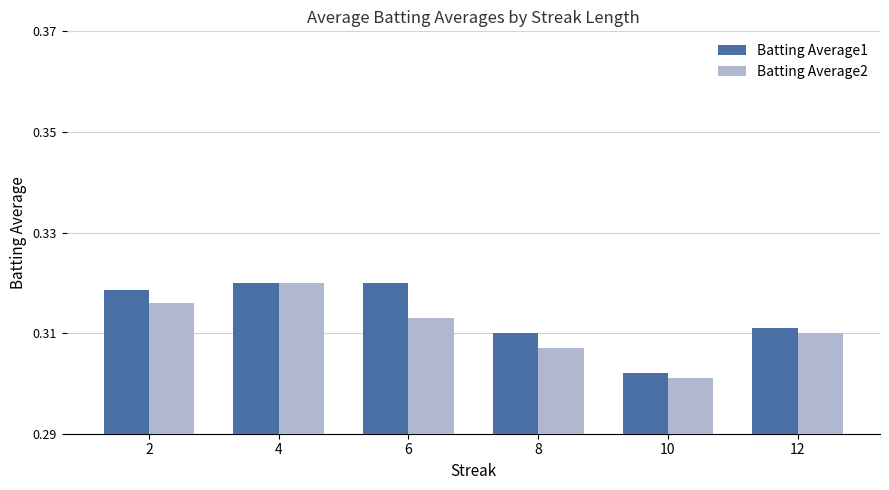

How many data points does each series have?

6